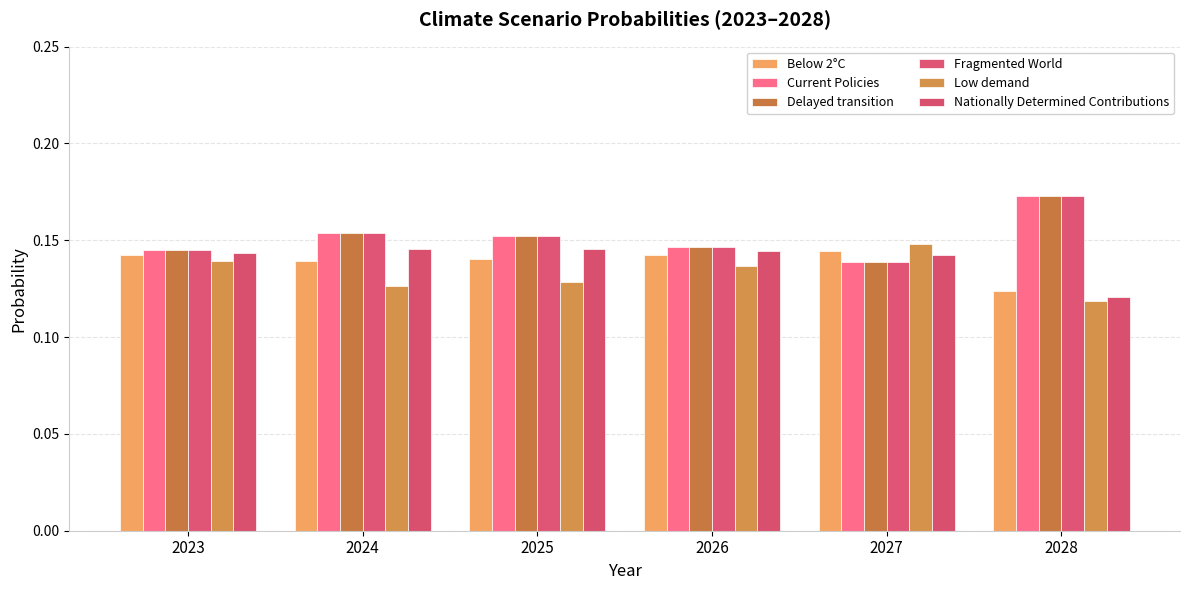

At which category is the sum across all series the highest?

2028